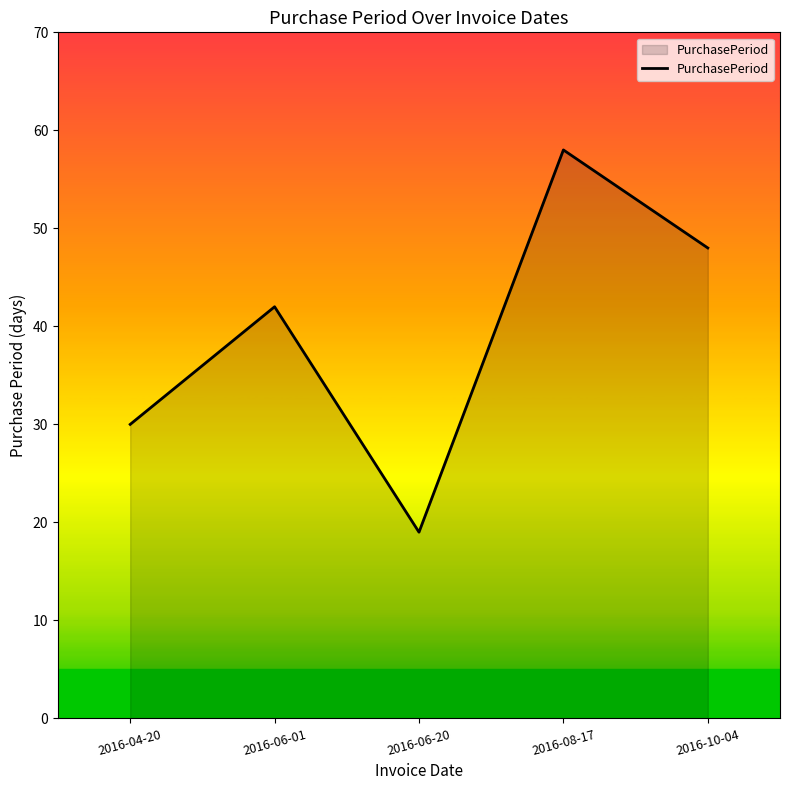

Between 2016-10-04 and 2016-04-20, which is larger?

2016-10-04